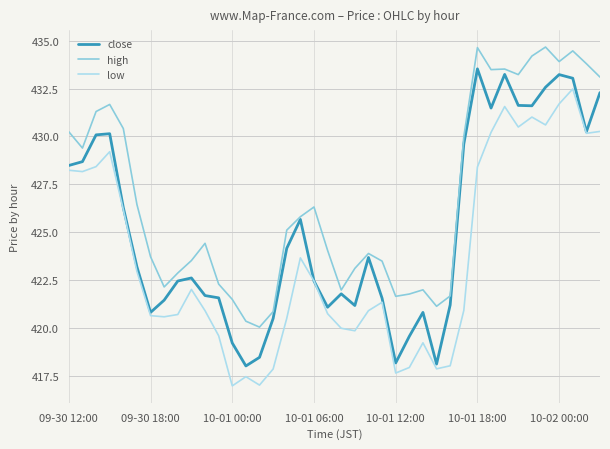

True or false: high and low cross at least once.

False